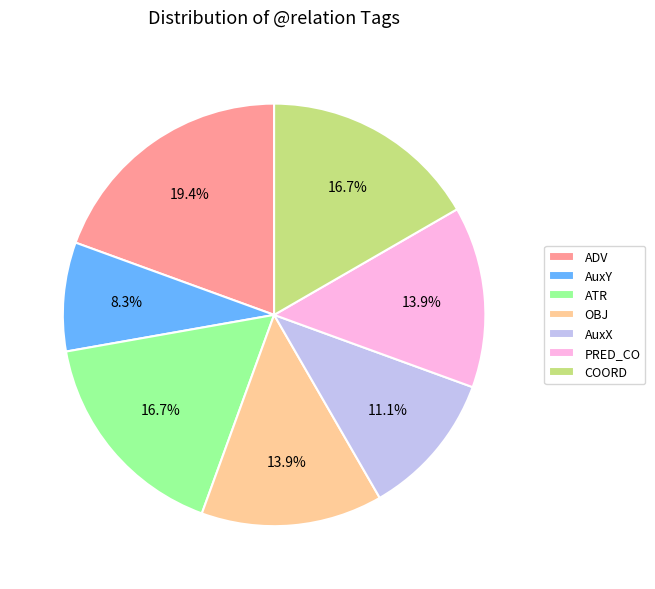

The OBJ slice represents 8% of the pie. True or false?

False